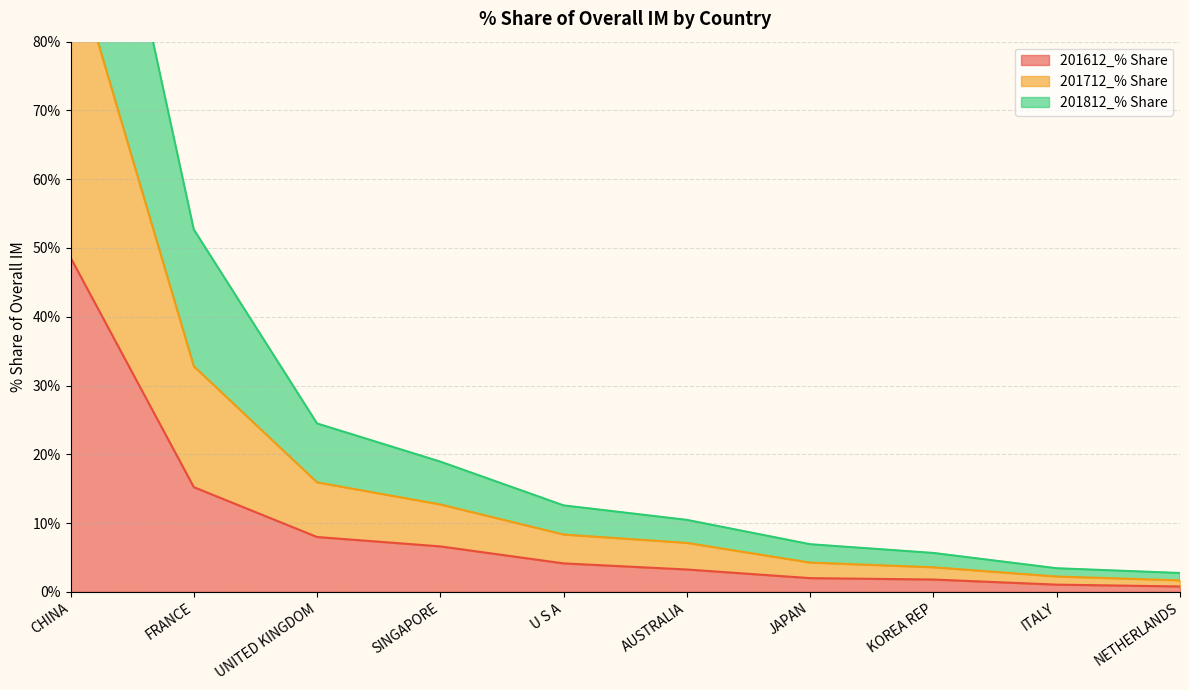

Where is 201612_% Share nearest to the value 24?

FRANCE